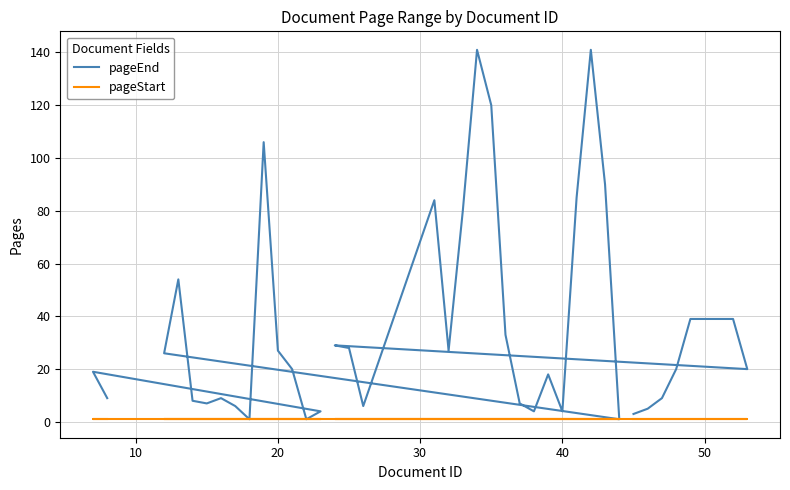

How many lines are shown in the chart?

2